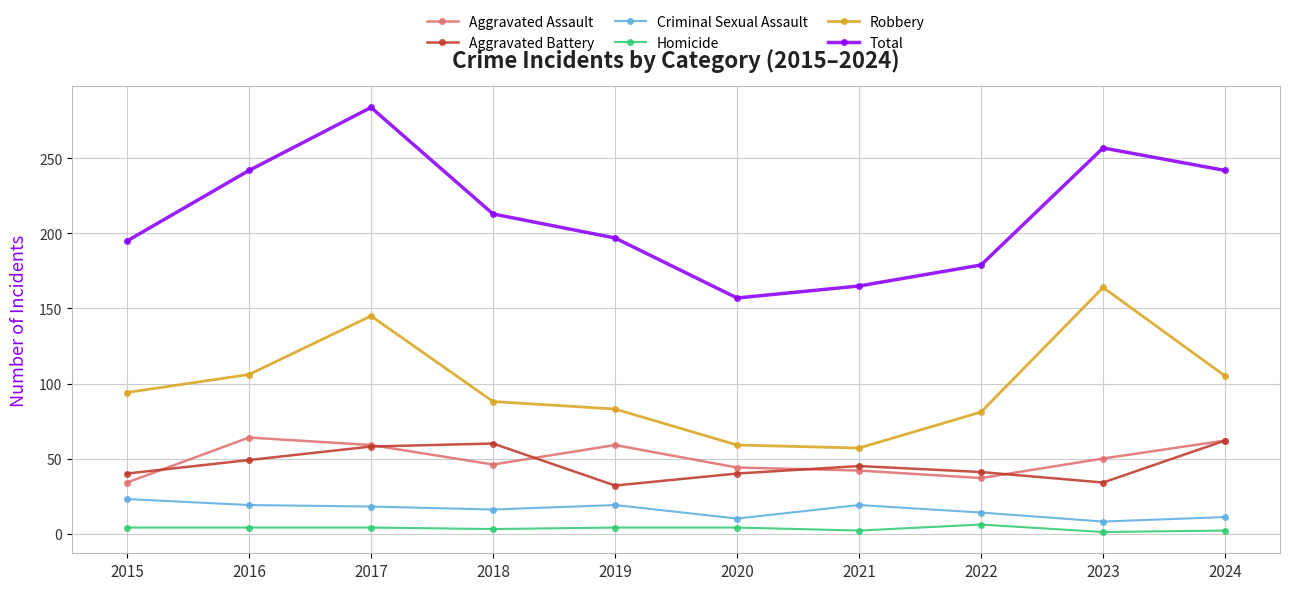

At 2018, list the series in order from smallest to largest.

Homicide, Criminal Sexual Assault, Aggravated Assault, Aggravated Battery, Robbery, Total